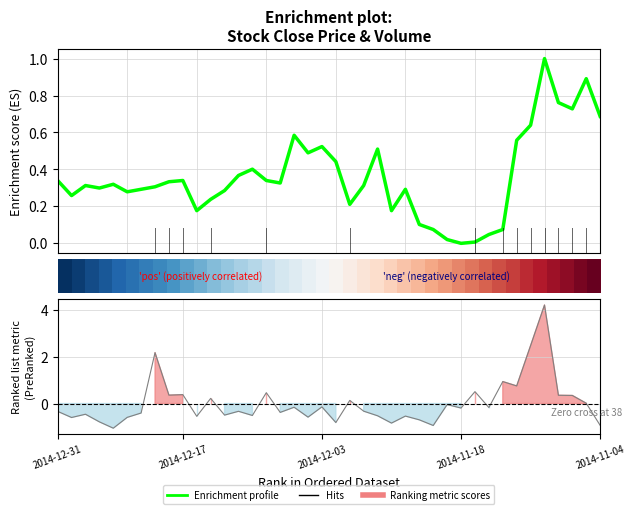

Where is the first local minimum for Hits?

5